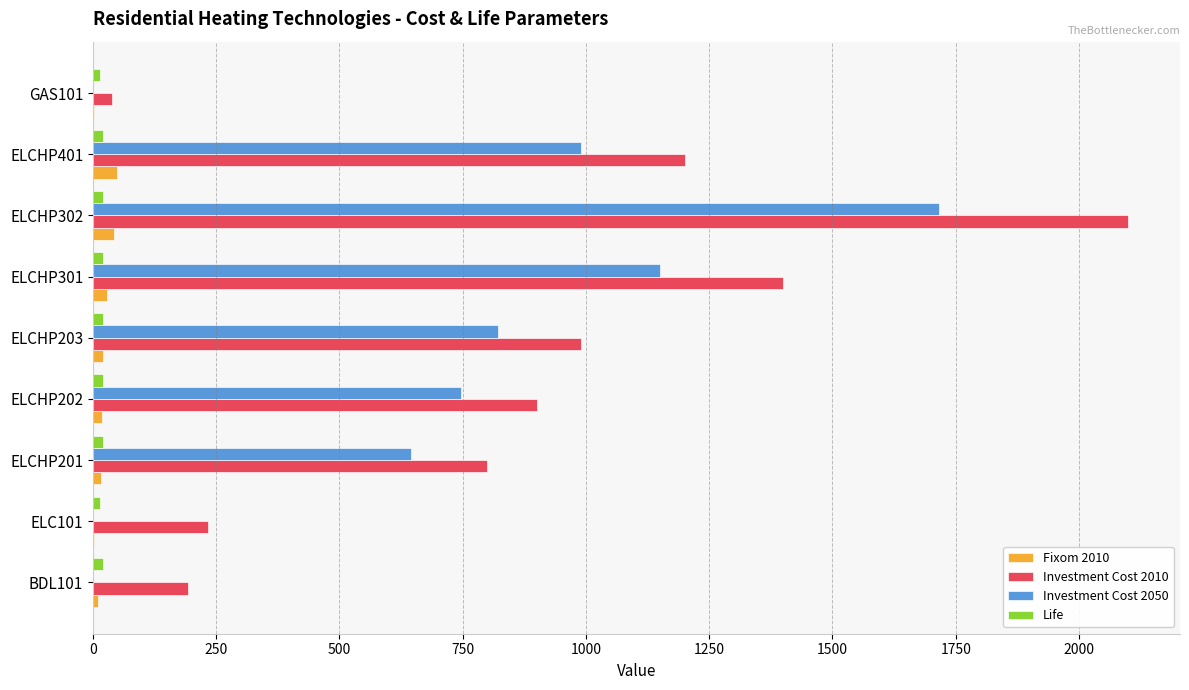

Is it true that Investment Cost 2050 equals 1716.0 at ELCHP302?

True